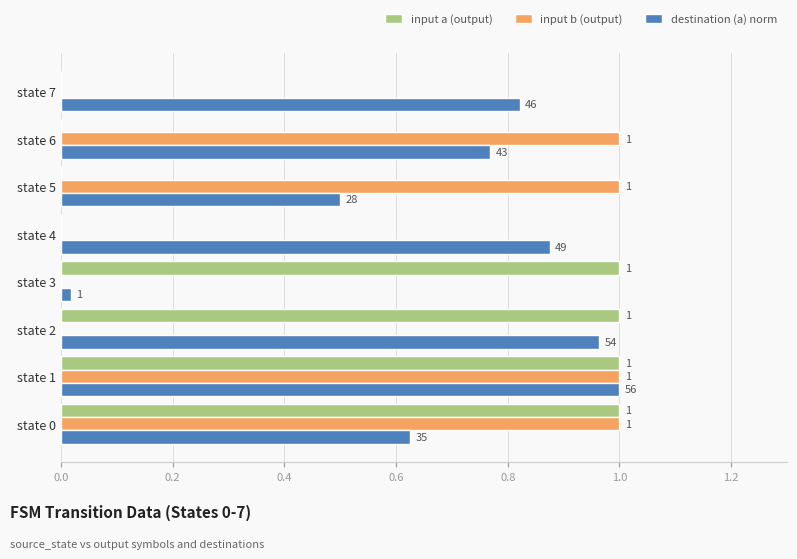

What is the highest value of the input b (output) series?

1.0